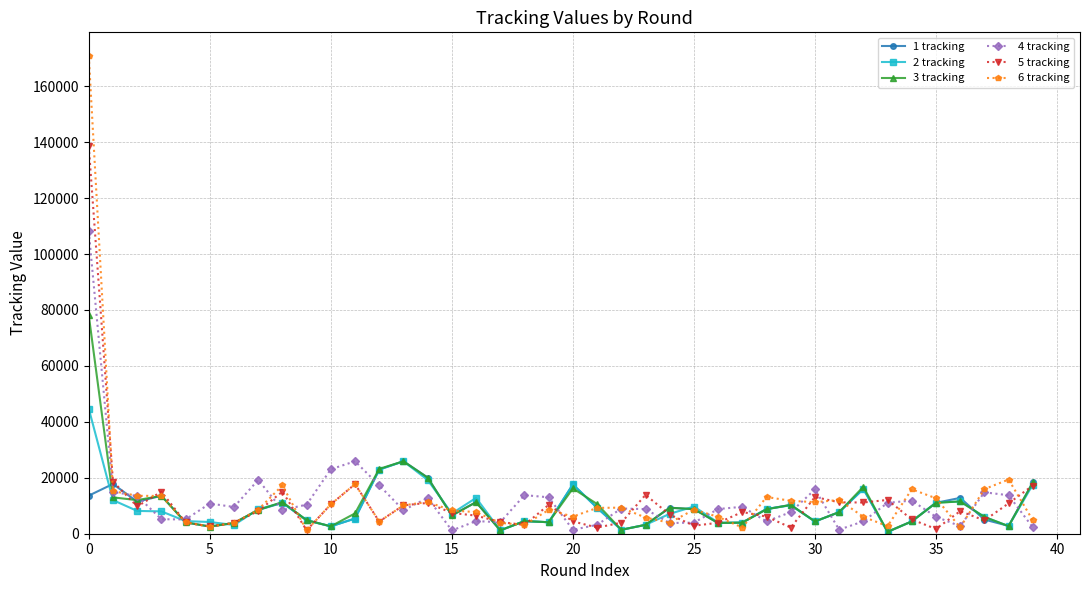

Which series has the widest spread of values?

6 tracking